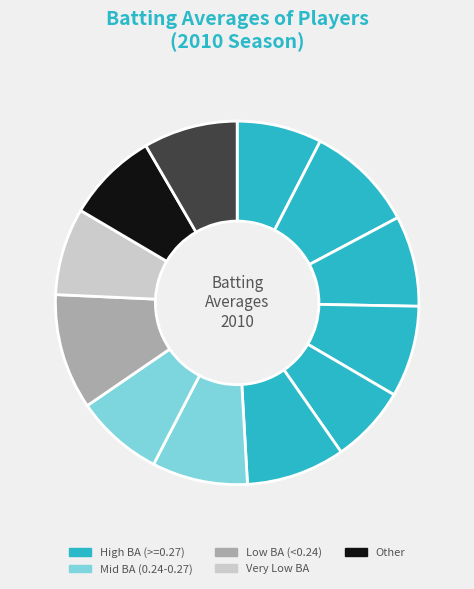

How many slices are in this pie chart?

12